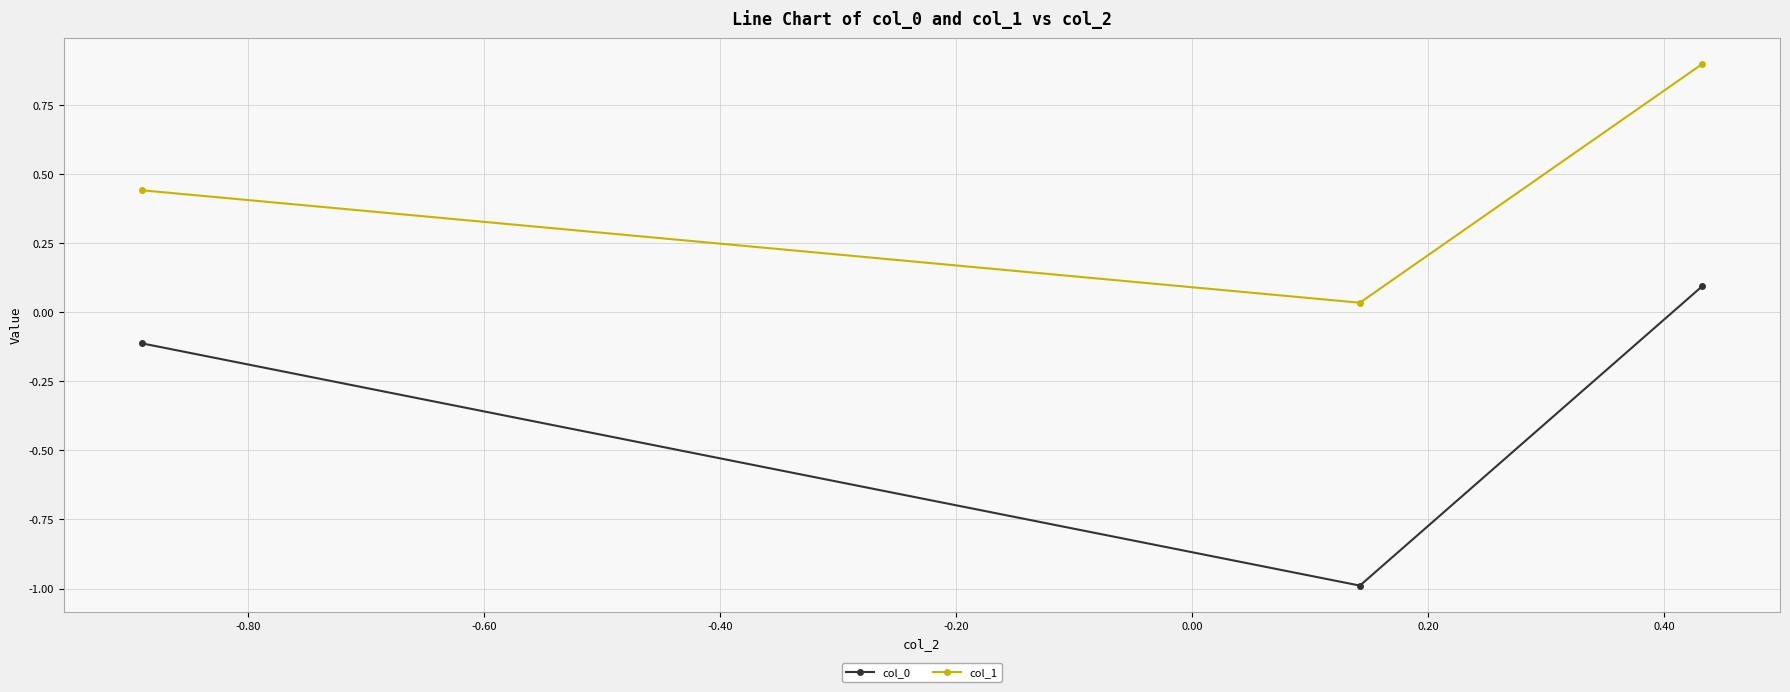

At how many categories does at least one series exceed 0?

3